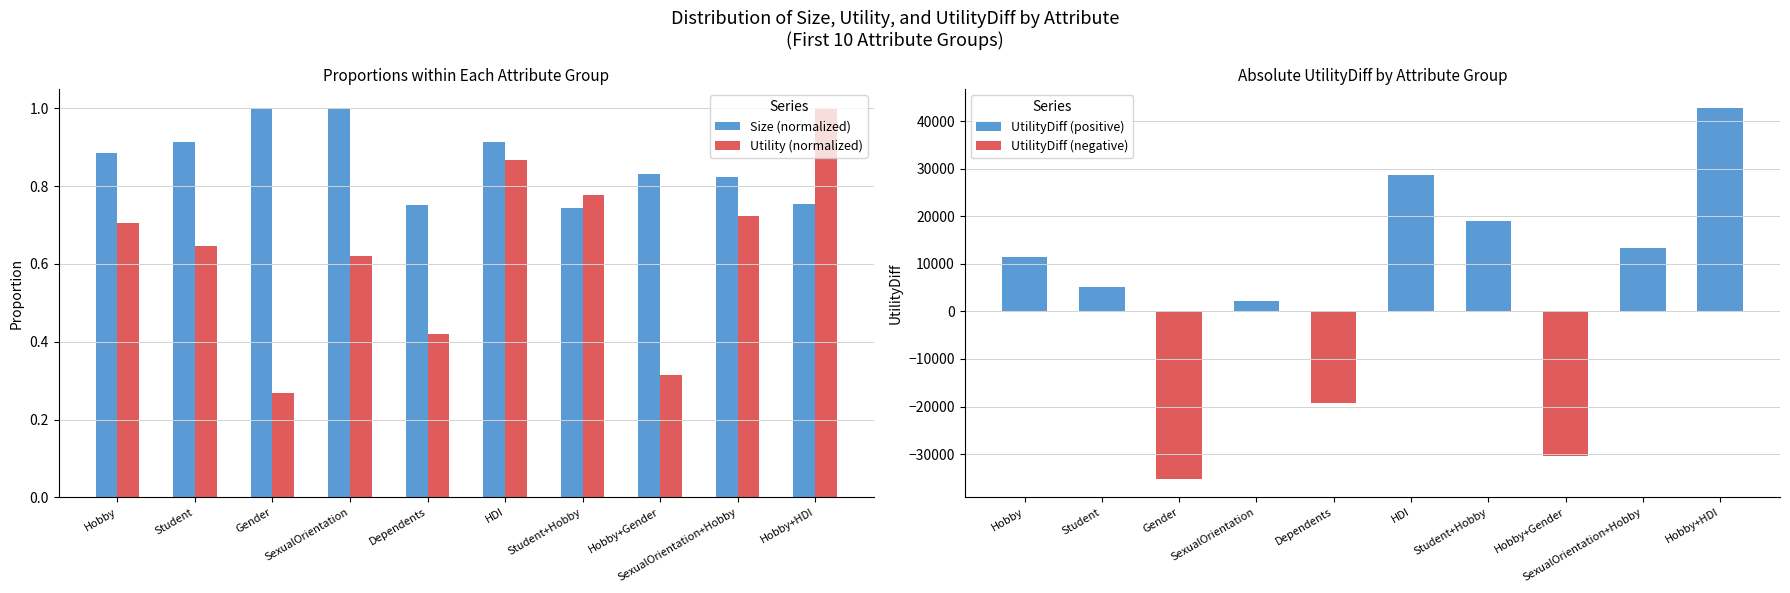

What is the approximate value of UtilityDiff (positive) at SexualOrientation+Hobby?

13281.4